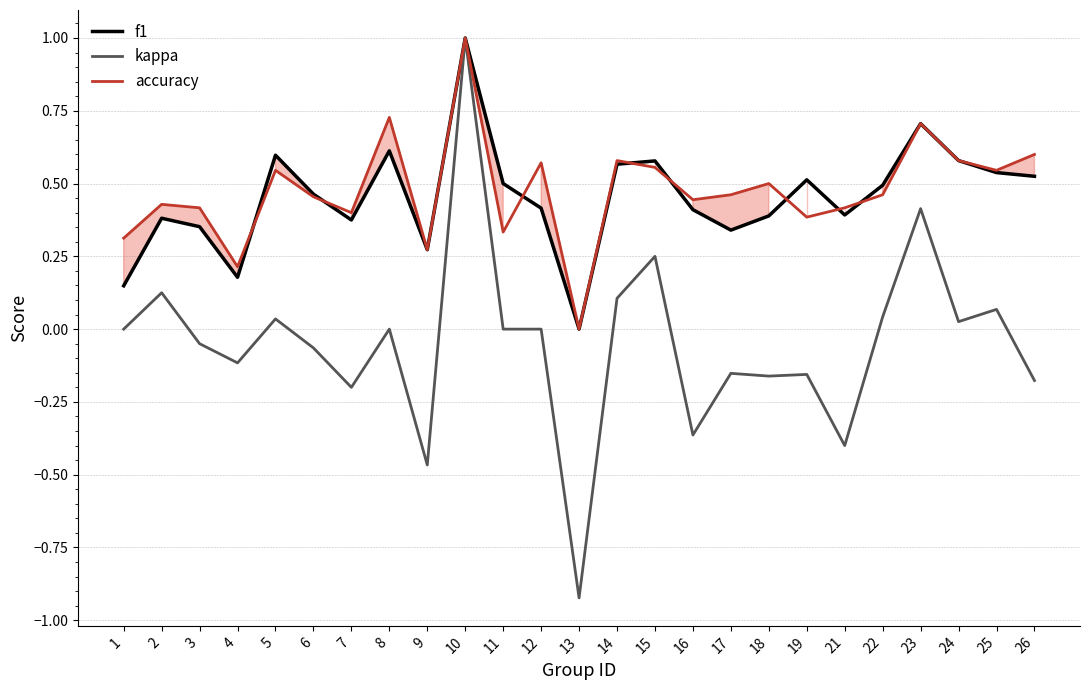

True or false: f1 has more than 2 interior local peaks.

True